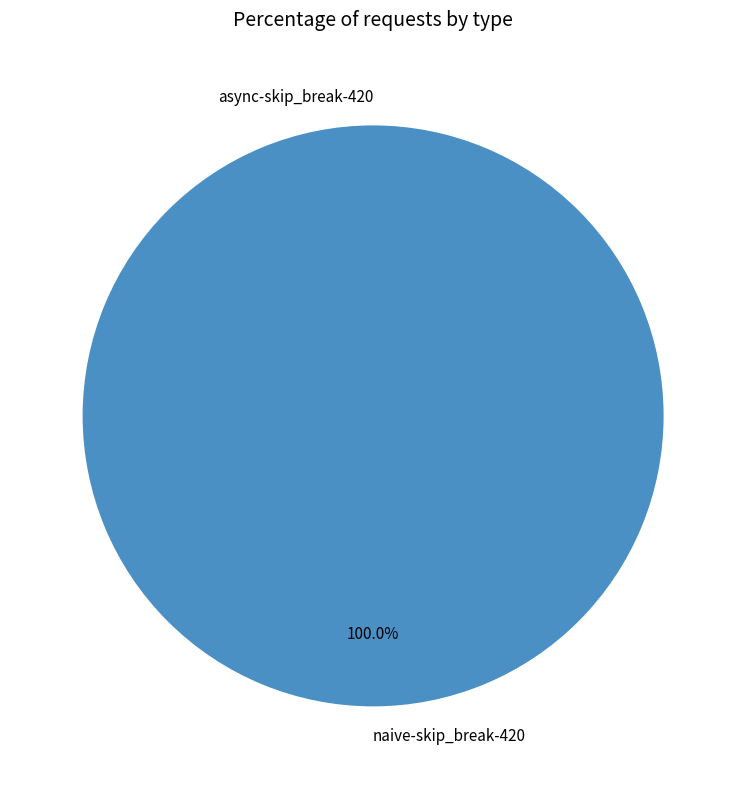

Is the sum of naive-skip_break-420 and async-skip_break-420 greater than half?

Yes